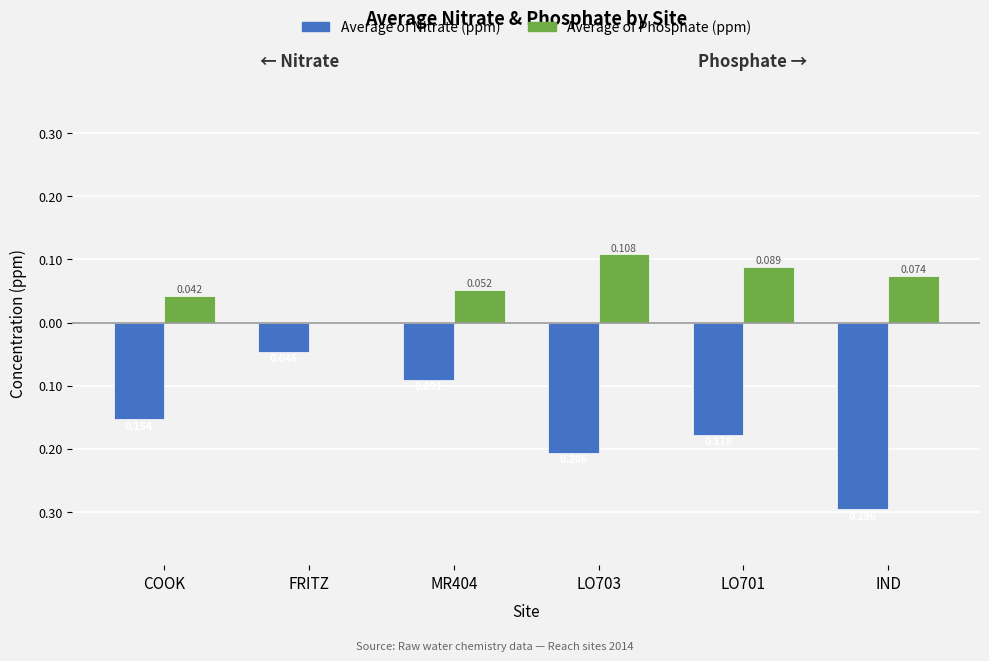

Does the chart contain stacked bars?

No